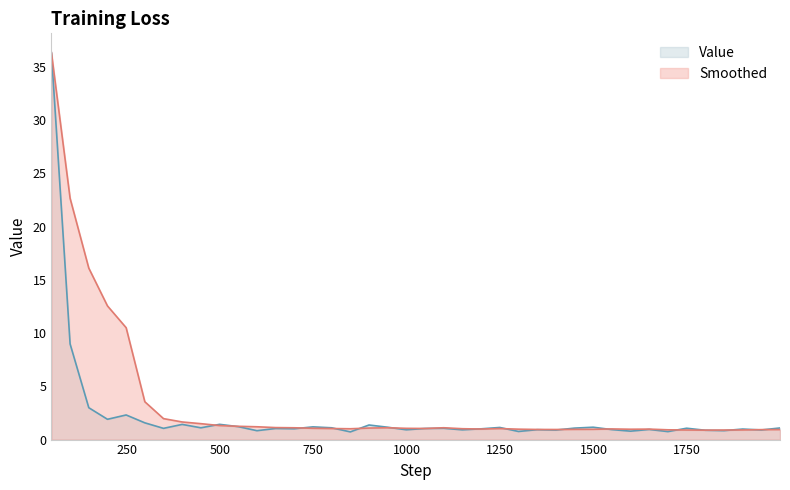

What is the greatest value displayed?

36.3